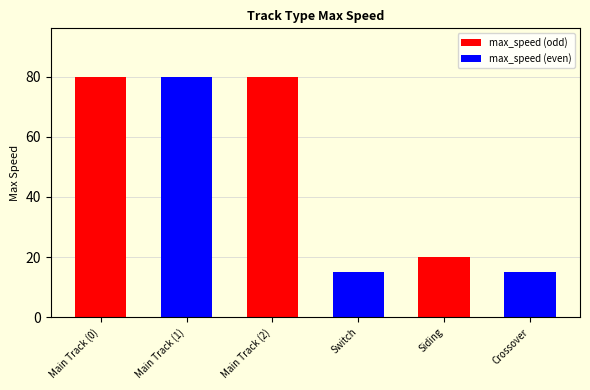

The chart shows a value of 47 at Main Track (1). True or false?

False